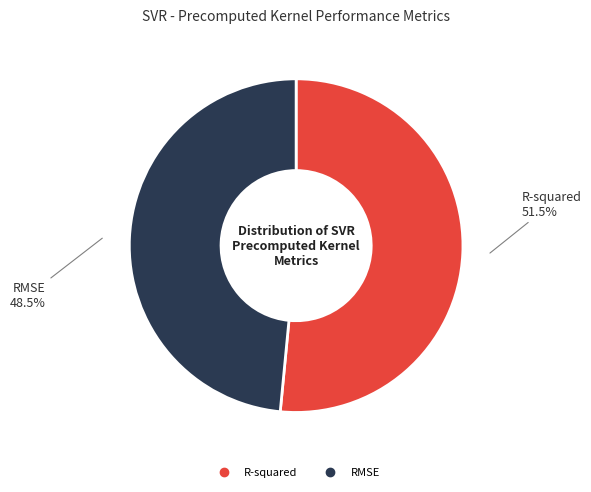

Between R-squared and RMSE, which is larger?

R-squared